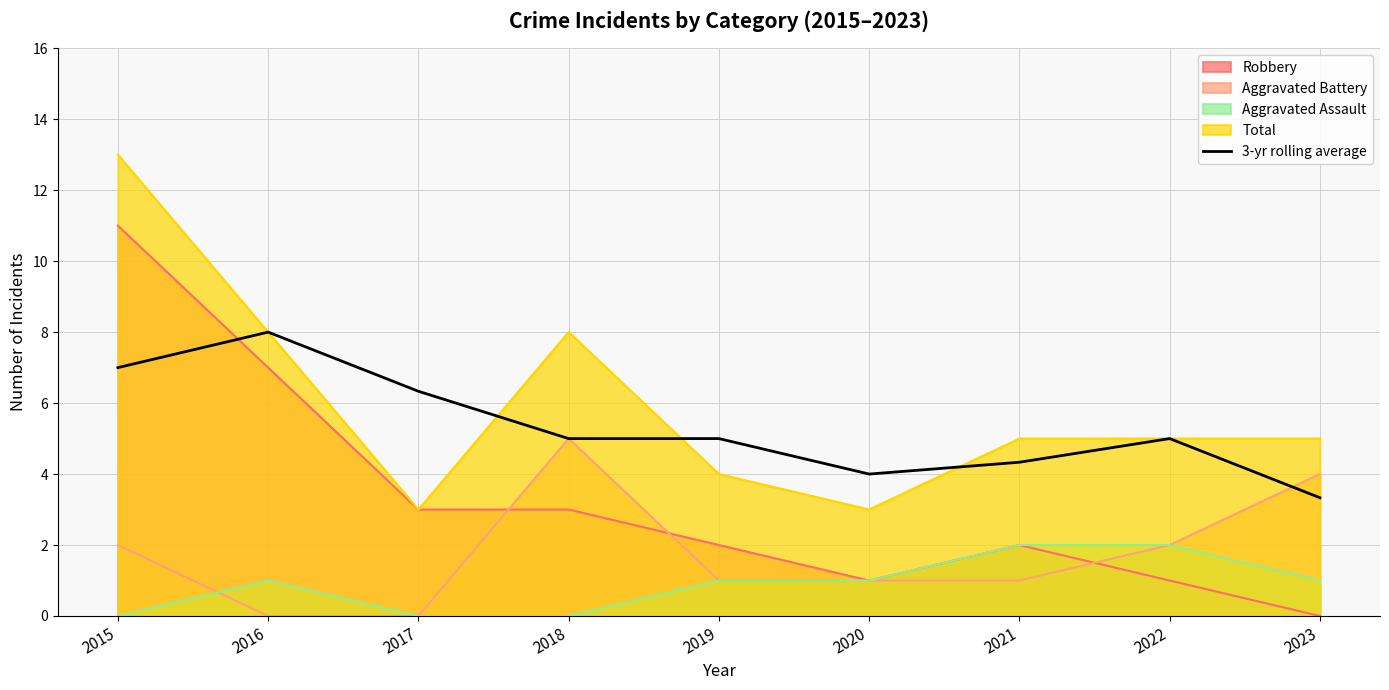

Reading left to right, list all the values displayed in this chart.

2015=7.0	2016=8.0	2017=6.3	2018=5.0	2019=5.0	2020=4.0	2021=4.3	2022=5.0	2023=3.3